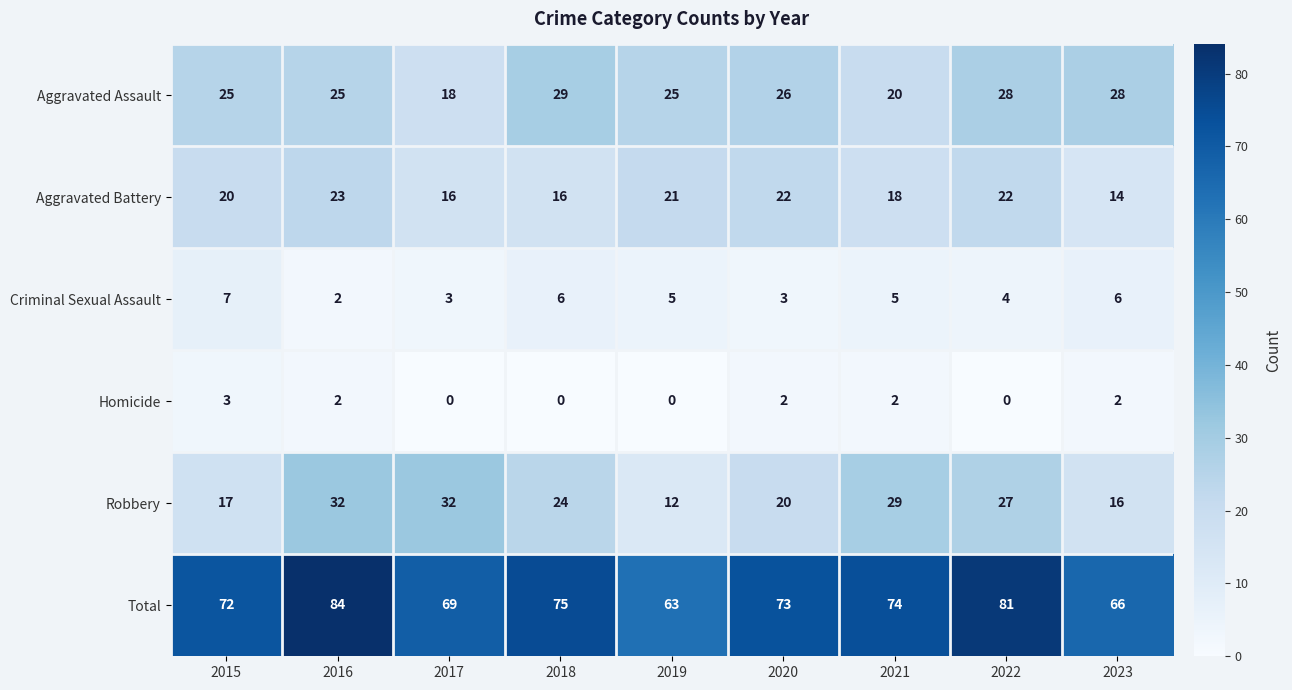

Which series has the largest range (max minus min)?

Total